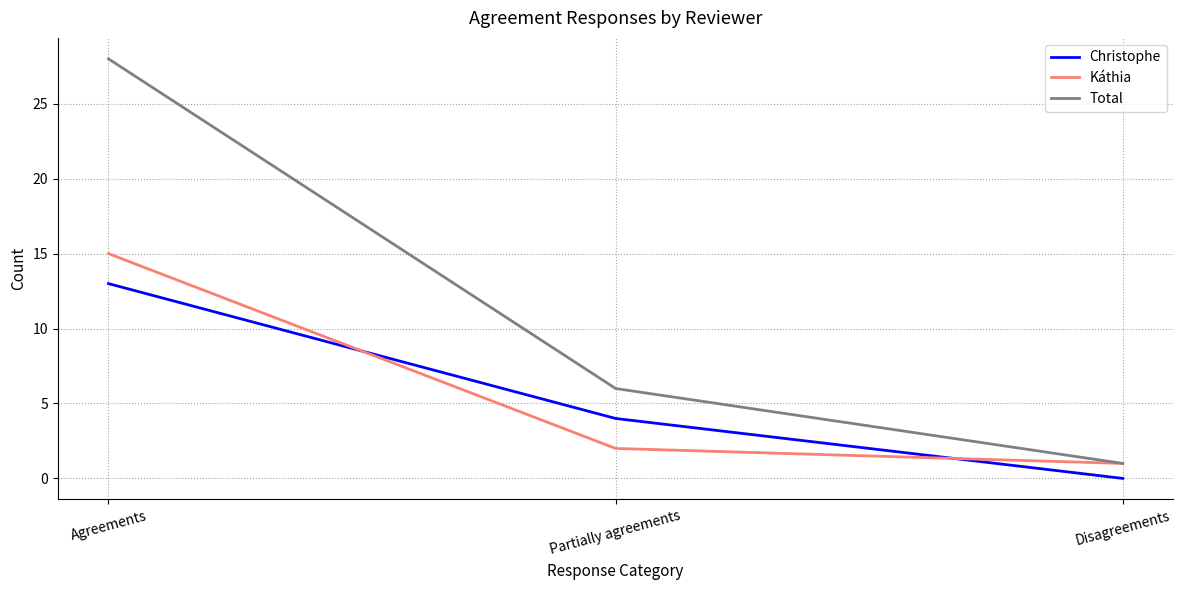

Reading left to right, list all the values displayed in this chart.

Christophe: 13	4	0
Káthia: 15	2	1
Total: 28	6	1